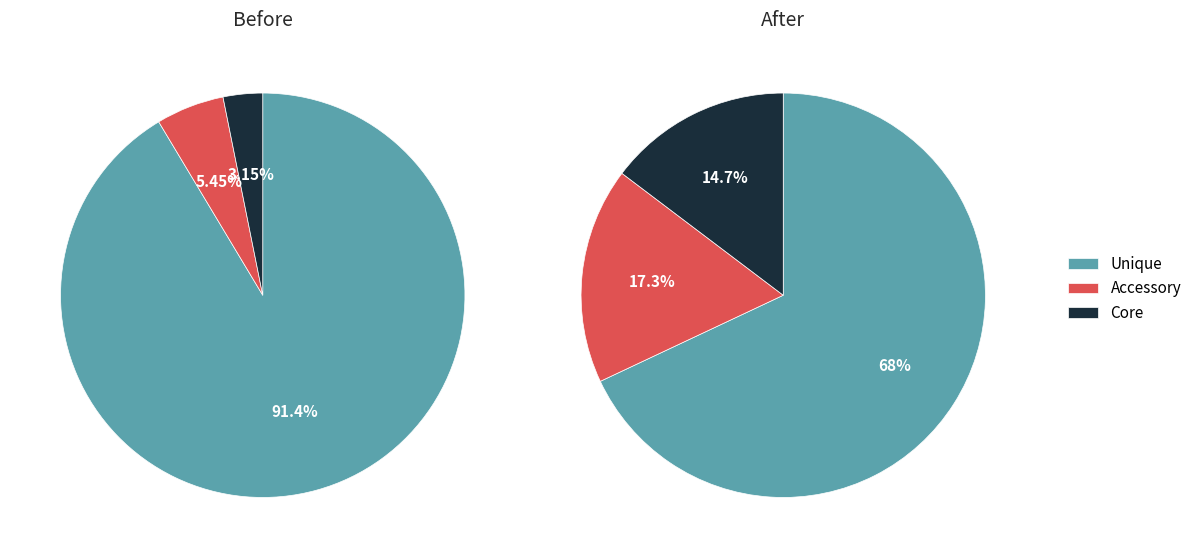

Is the sum of 4 and 5 greater than half?

No